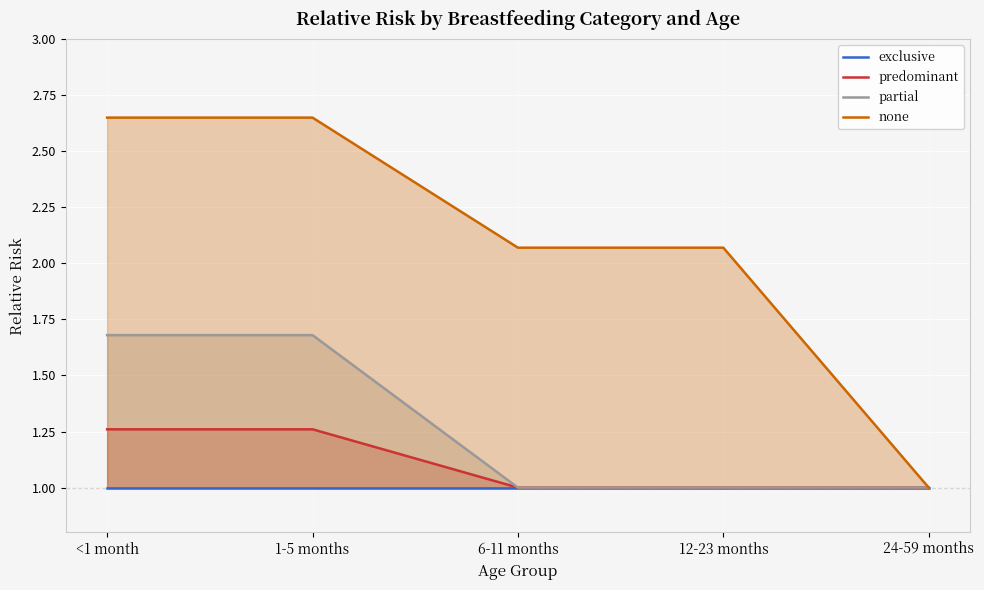

Which series has the largest range (max minus min)?

none